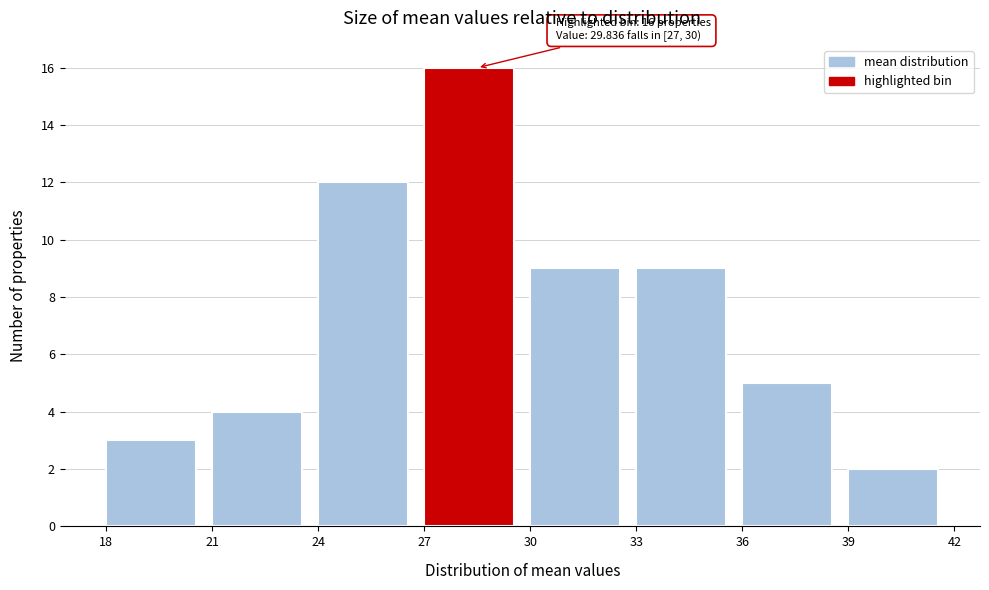

Which range on the x-axis has the tallest bar?

27 to 30